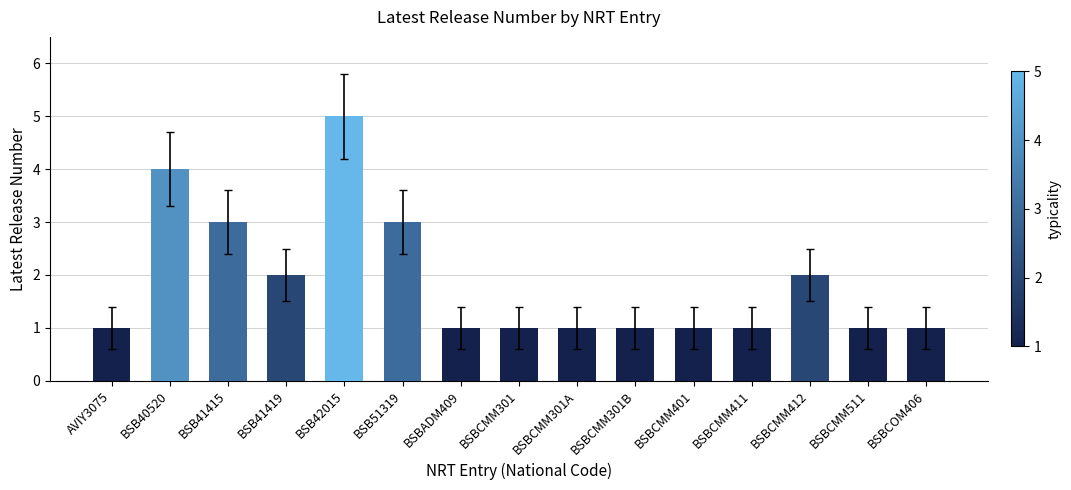

Between AVIY3075 and BSB41419, which is larger?

BSB41419